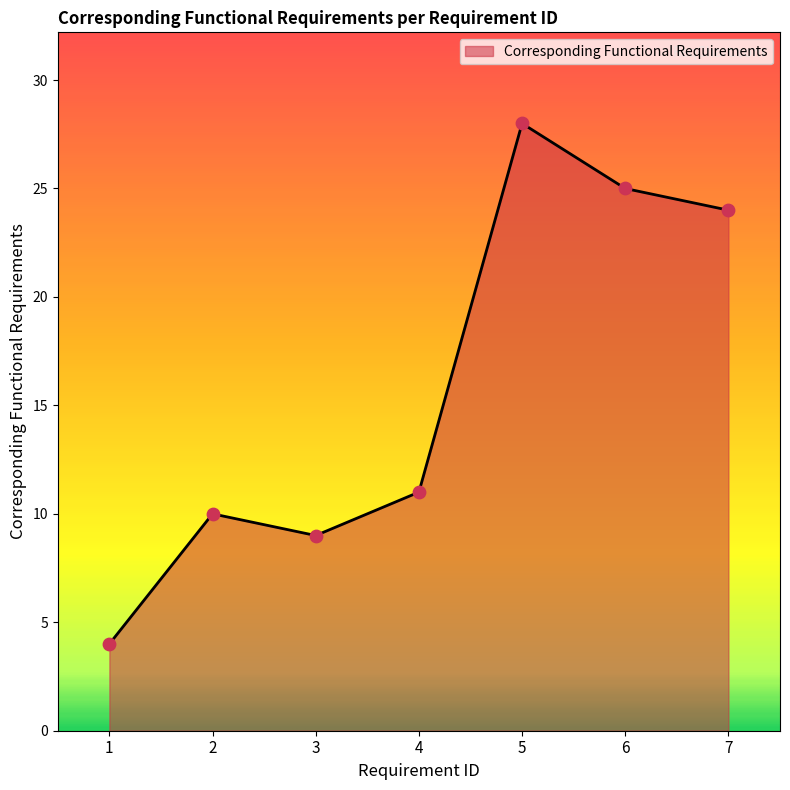

What is the change in value from 3 to 5?

+19